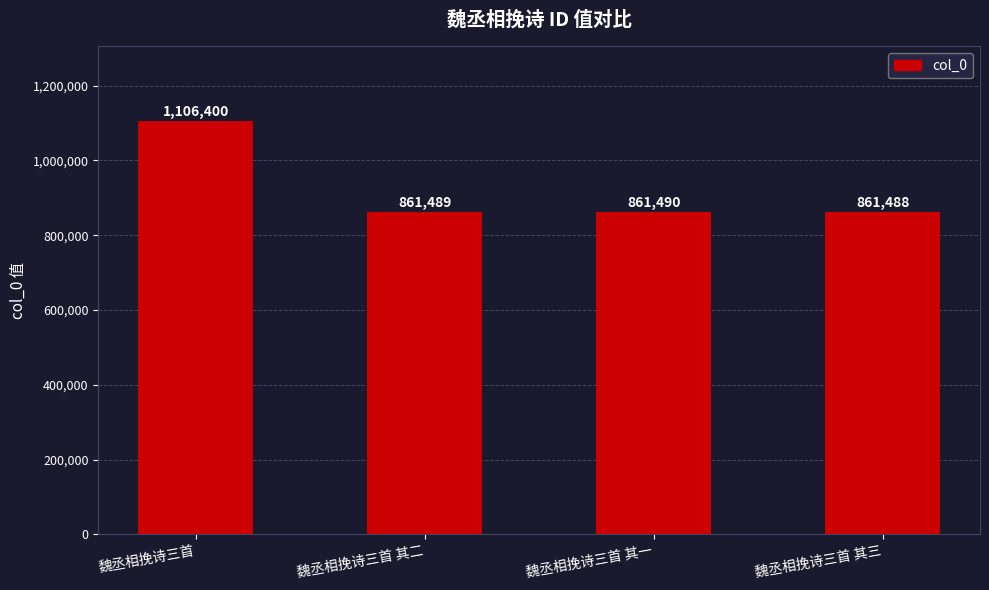

True or false: the data shows 861489 at 魏丞相挽诗三首 其二.

True